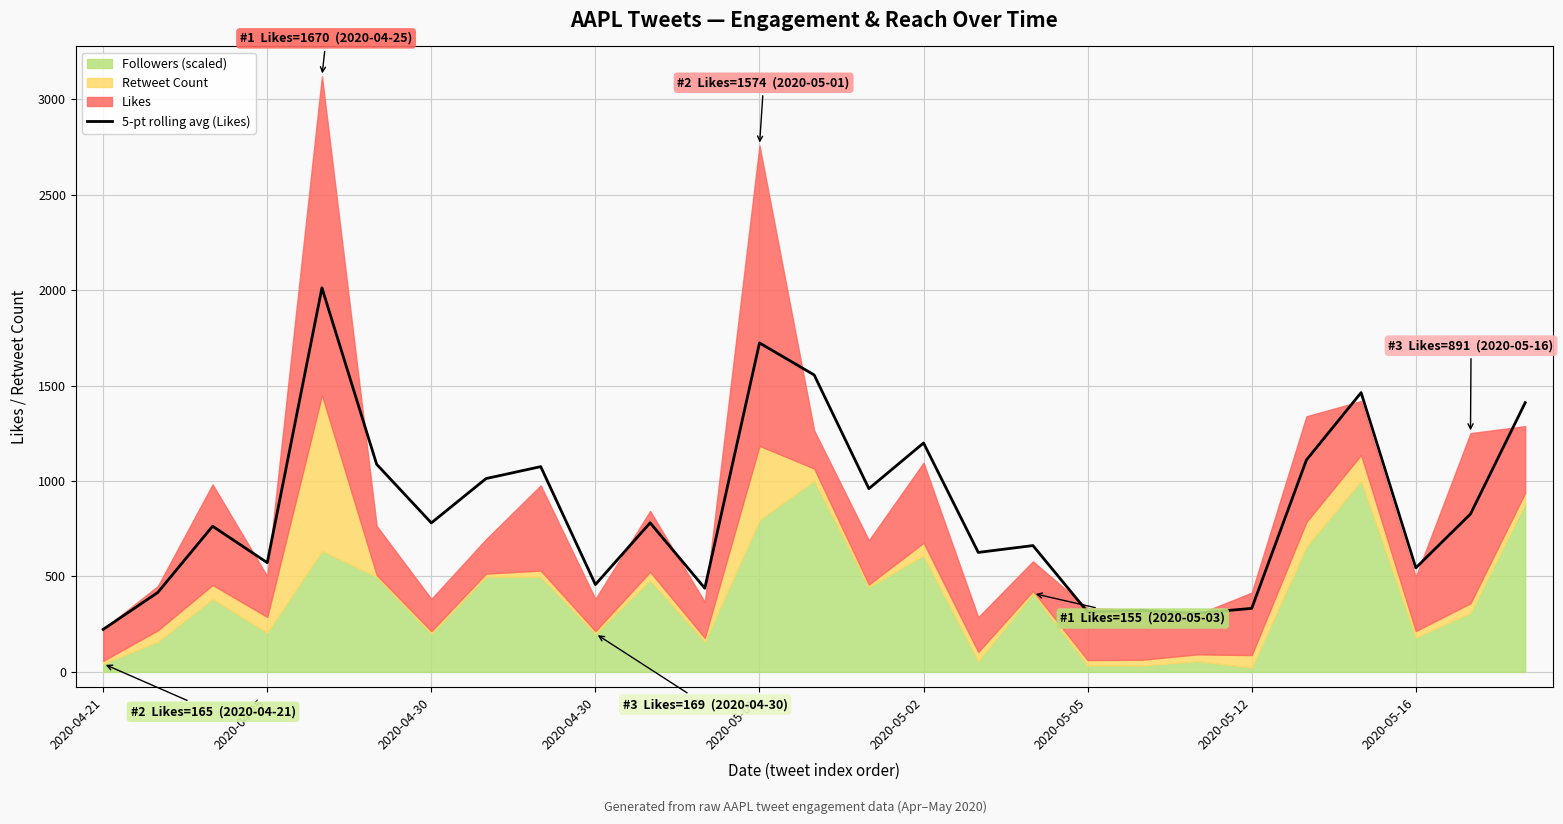

What is the difference between the values at 26 and 20?

1103.1